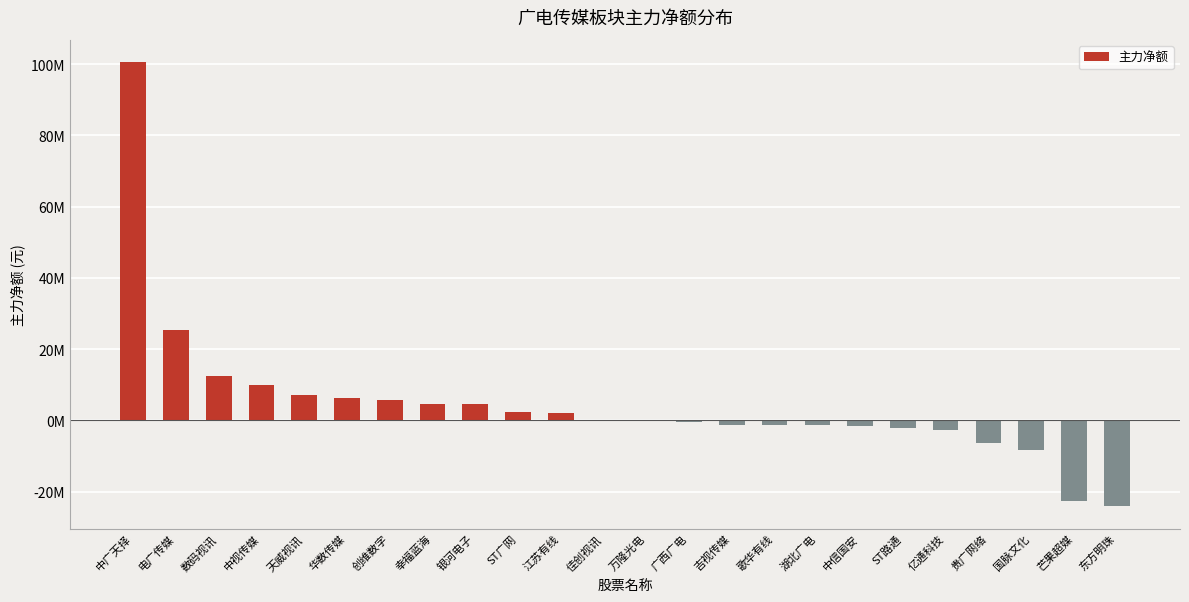

At which label is the value closest to 38254361?

电广传媒